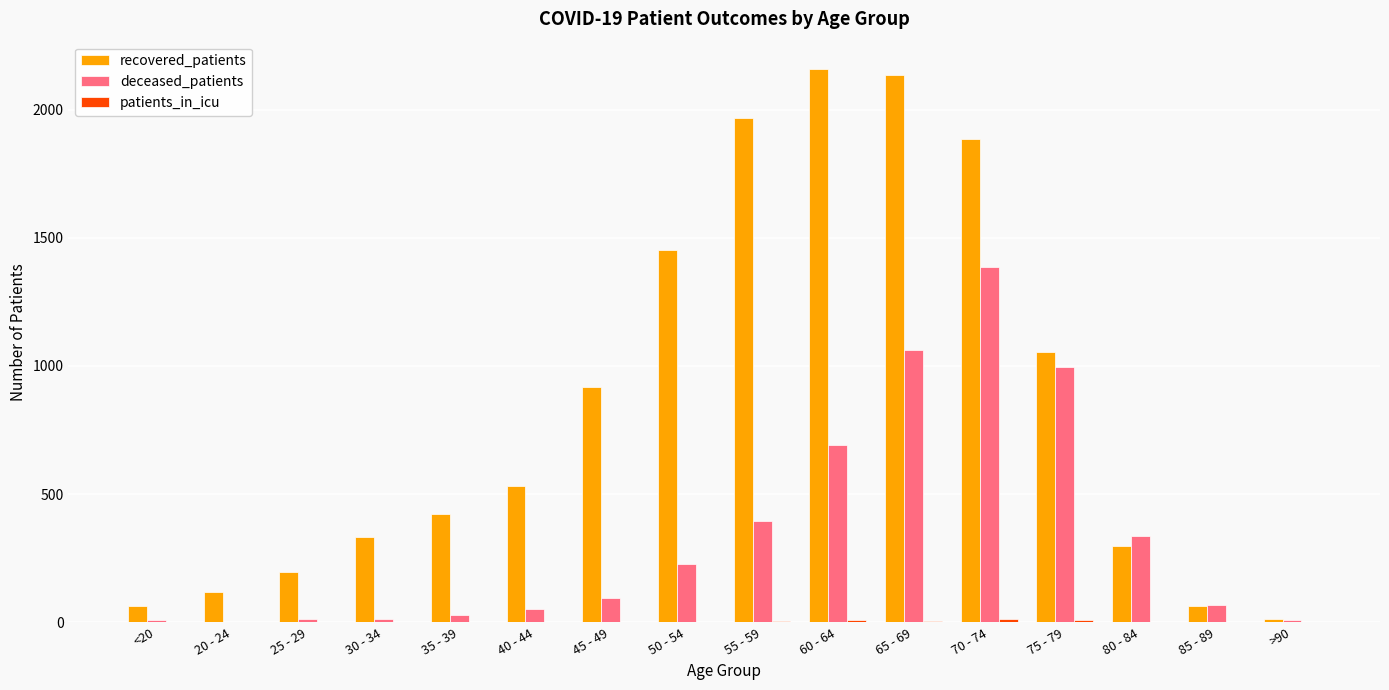

What is the sum of the deceased_patients values at 80 - 84 and 60 - 64?

1026